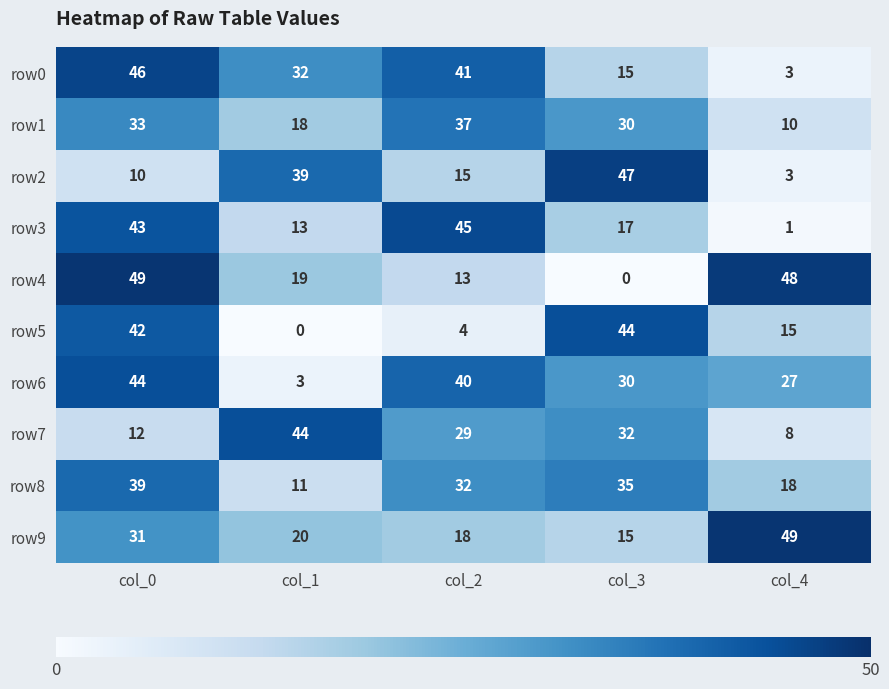

What is the sum of all row1 values?

128